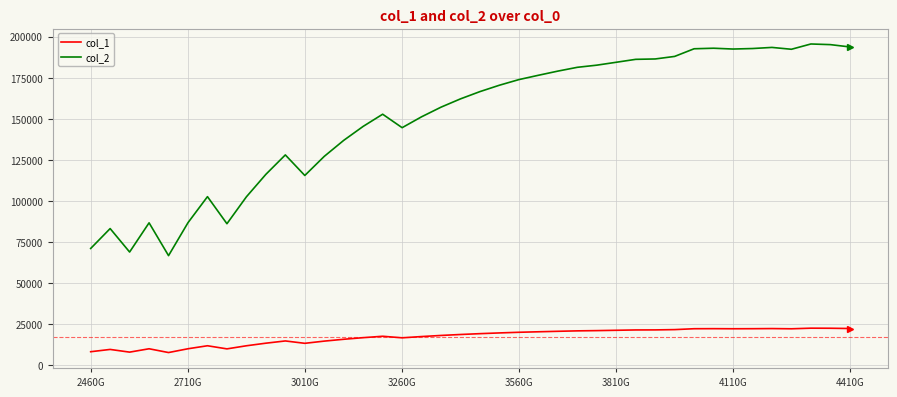

Rank the series by their average value, from highest to lowest.

col_2, col_1